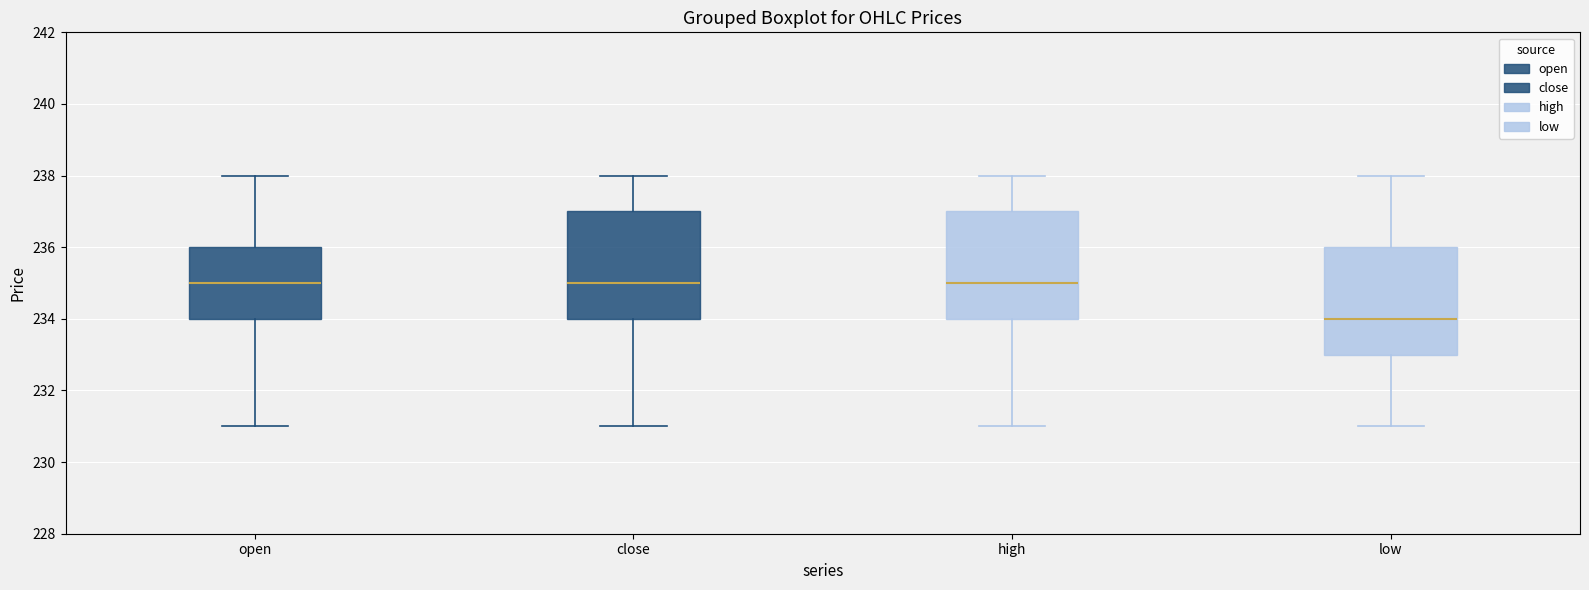

Which box has the lowest median line?

low